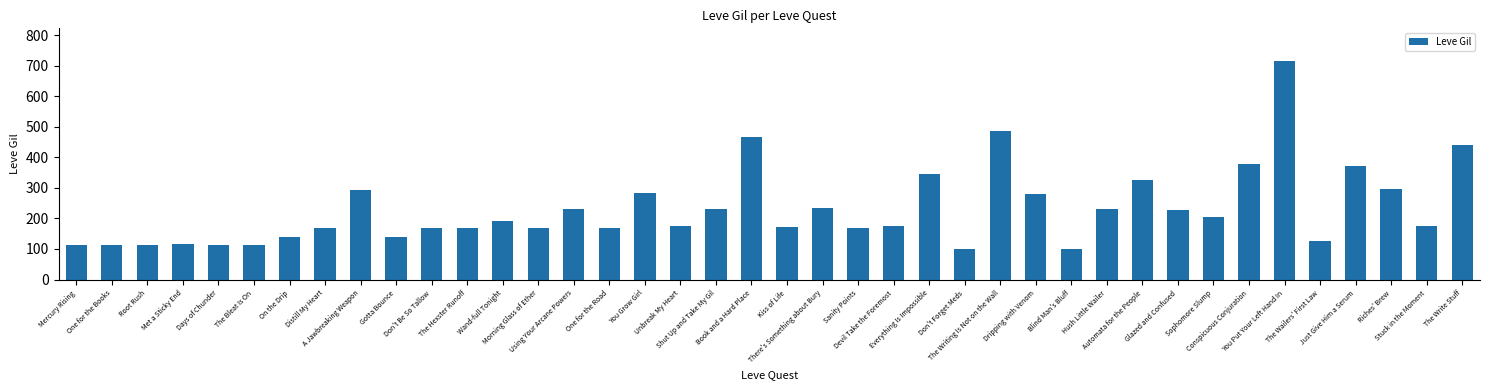

What is the value of the 33rd bar from the left?

203